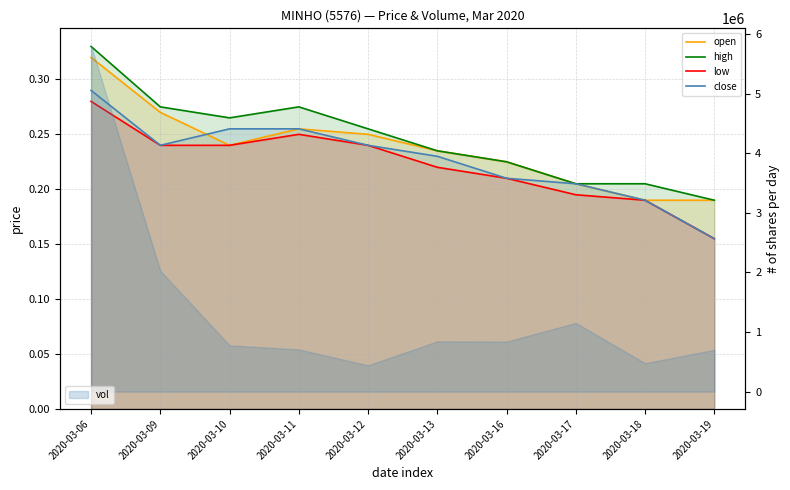

Reading left to right, transcribe all the data shown in this chart.

open: 0.3	0.3	0.2	0.3	0.2	0.2	0.2	0.2	0.2	0.2
high: 0.3	0.3	0.3	0.3	0.3	0.2	0.2	0.2	0.2	0.2
low: 0.3	0.2	0.2	0.2	0.2	0.2	0.2	0.2	0.2	0.2
close: 0.3	0.2	0.3	0.3	0.2	0.2	0.2	0.2	0.2	0.2